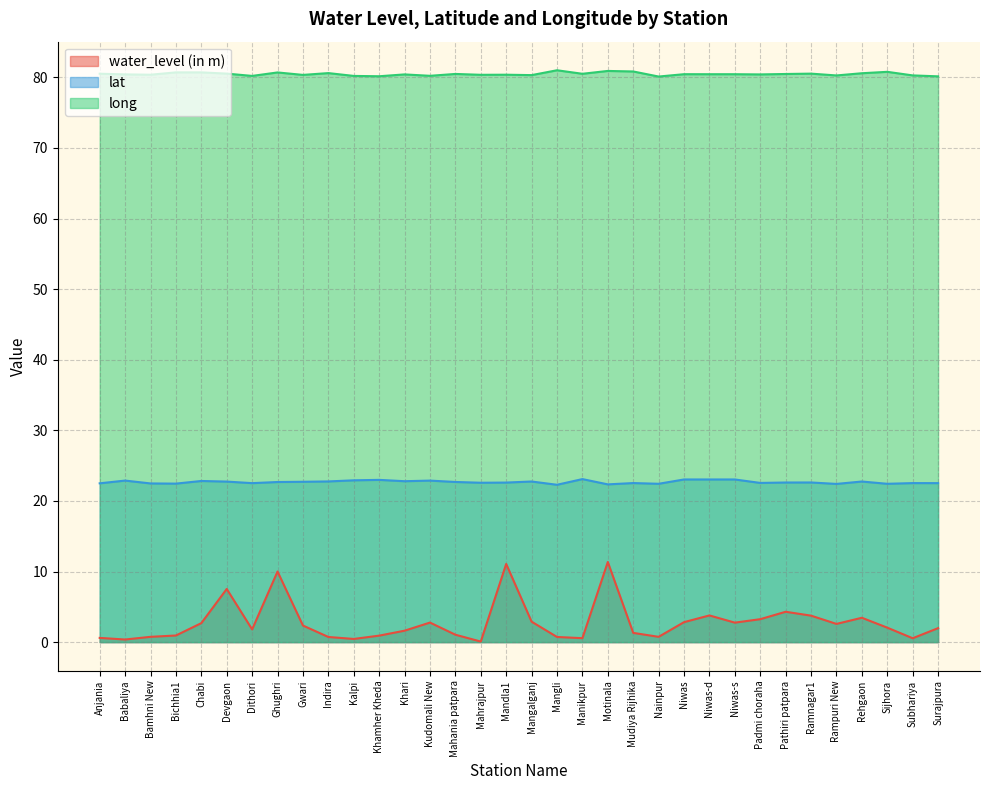

What is the value of the long point at the 25th from the left?

80.4